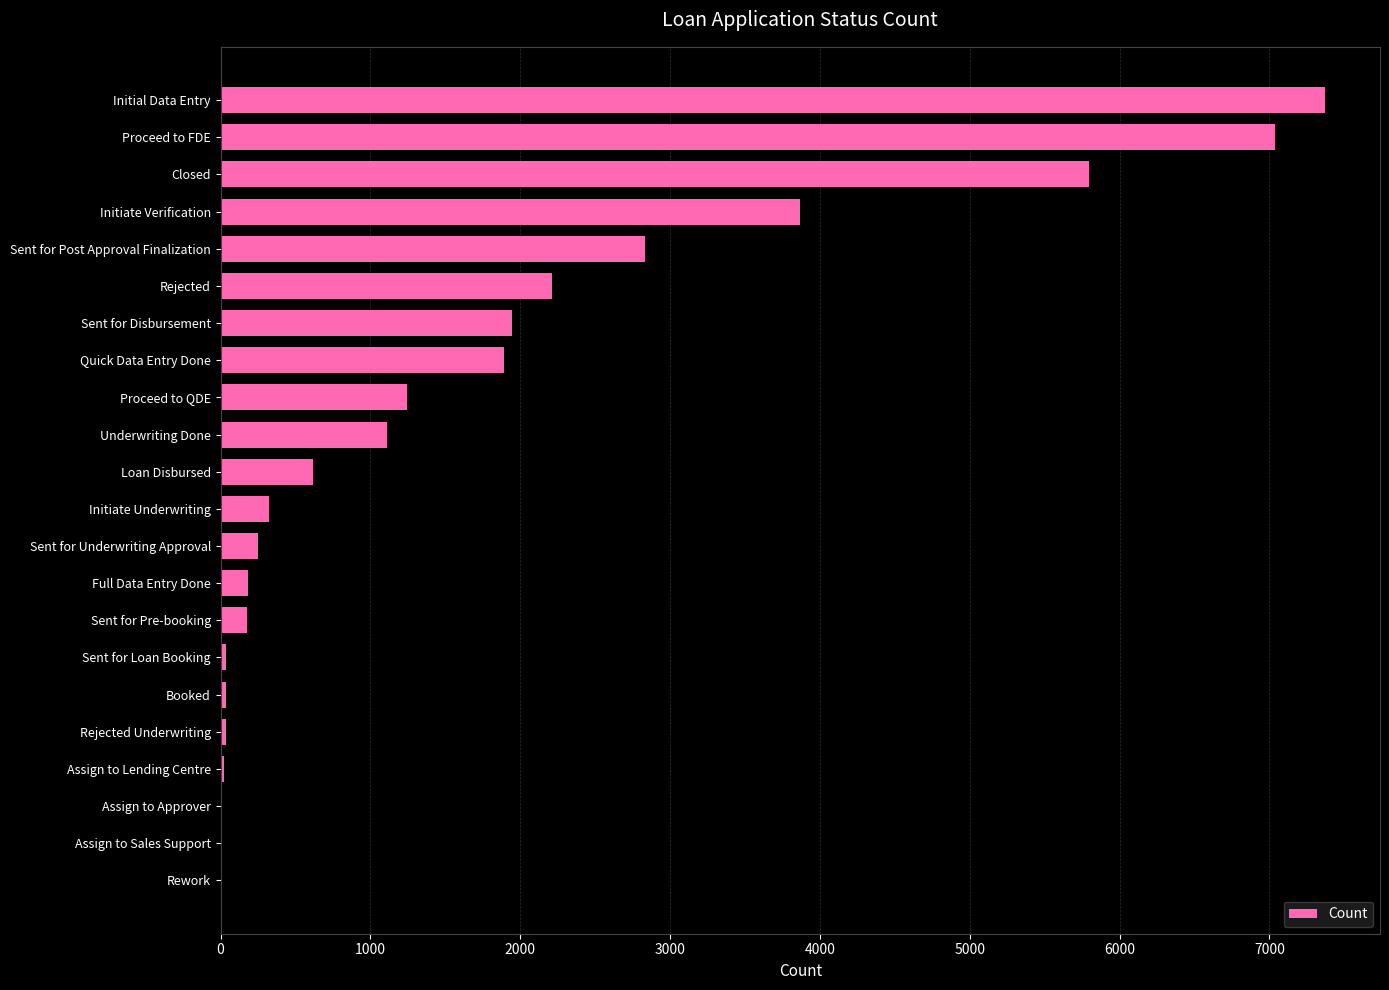

What is the greatest value displayed?

7370